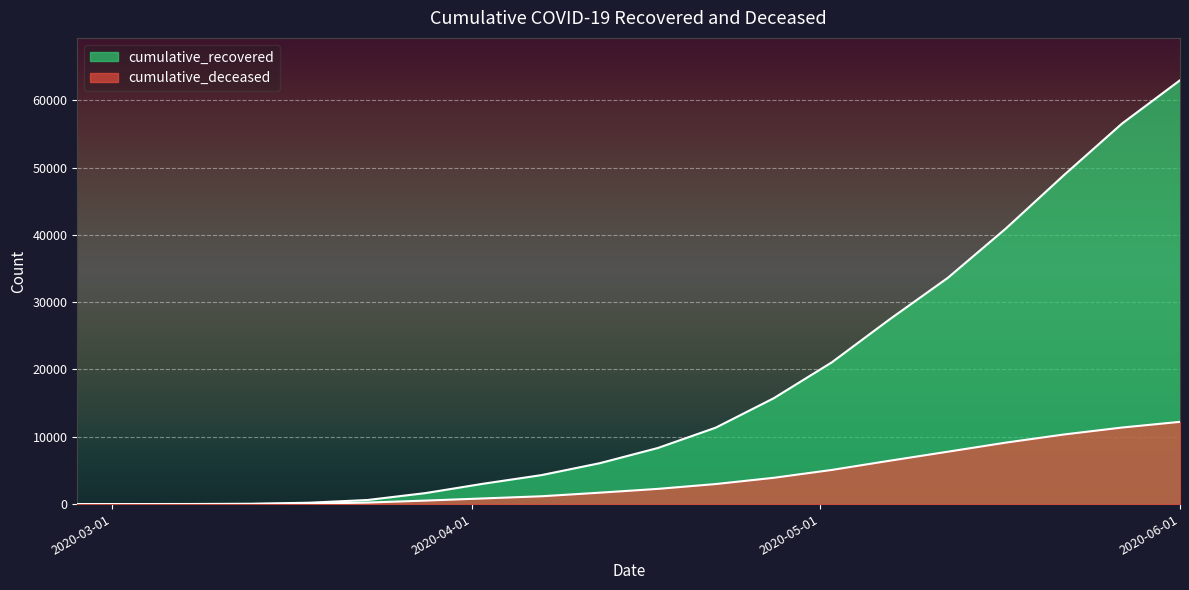

At which label does cumulative_deceased reach its minimum?

2020-02-27